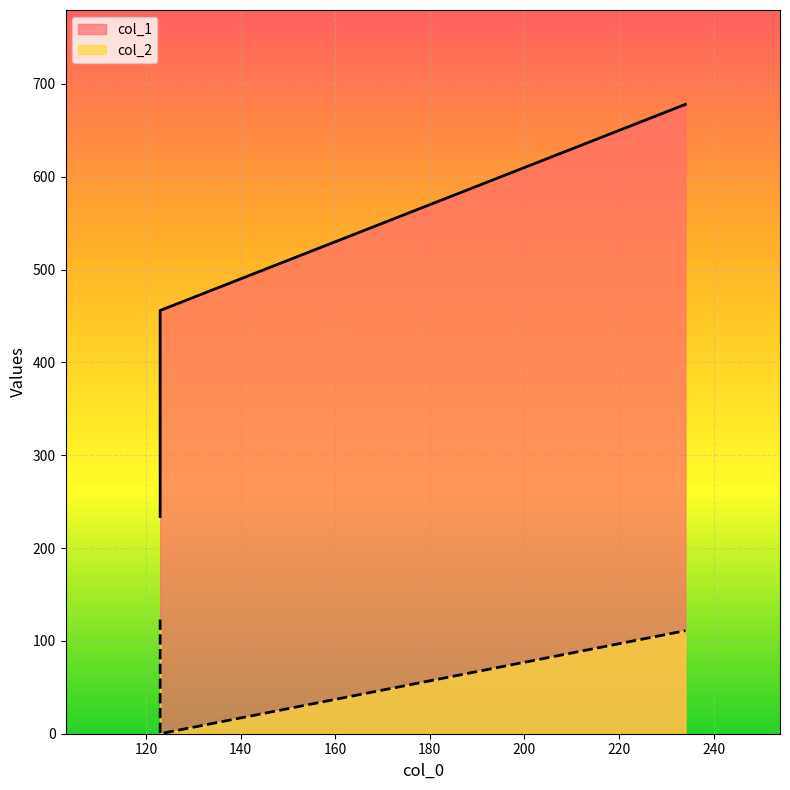

Rank the series by their maximum value, from lowest to highest.

col_2, col_1